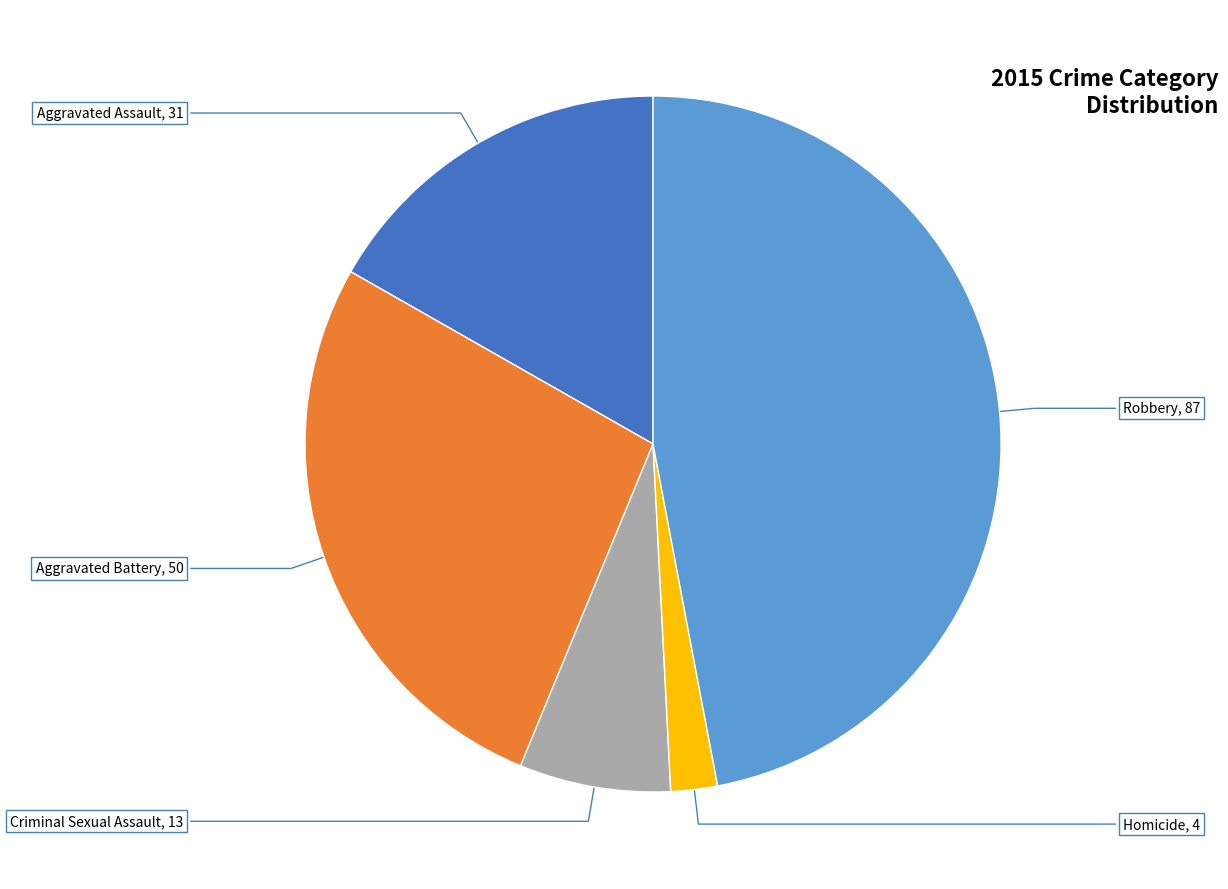

Do Criminal Sexual Assault and Aggravated Assault together represent more than half of the pie?

No